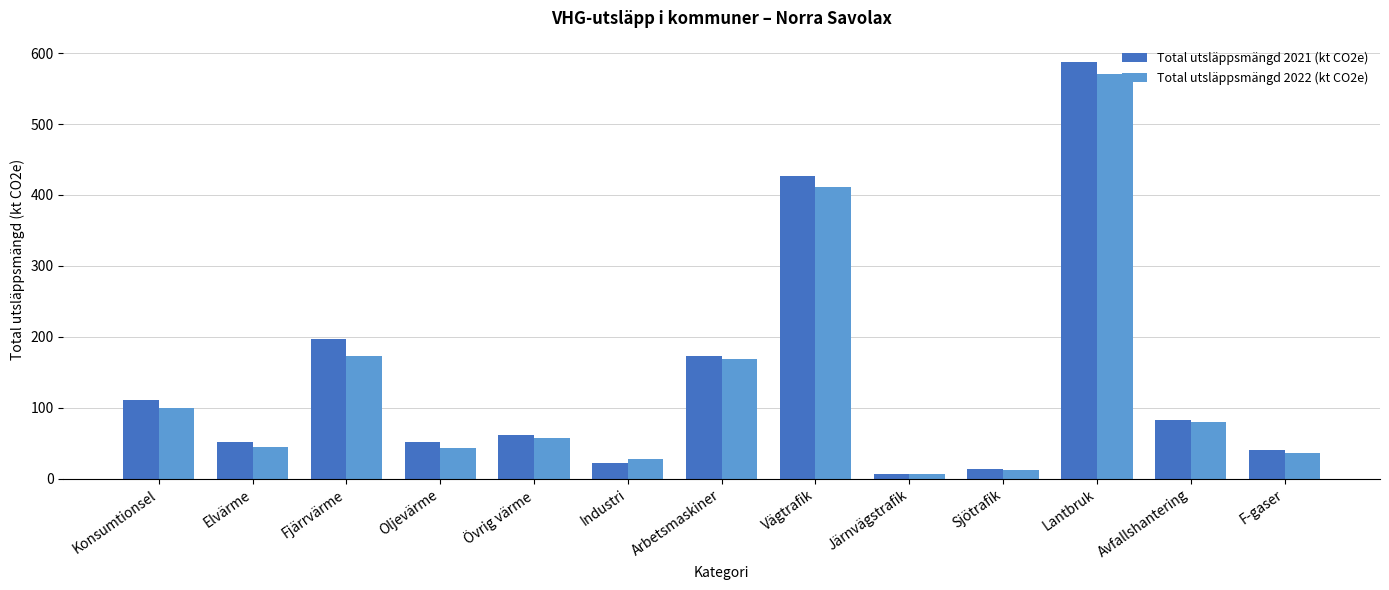

What is the label of the 9th bar from the right?

Övrig värme